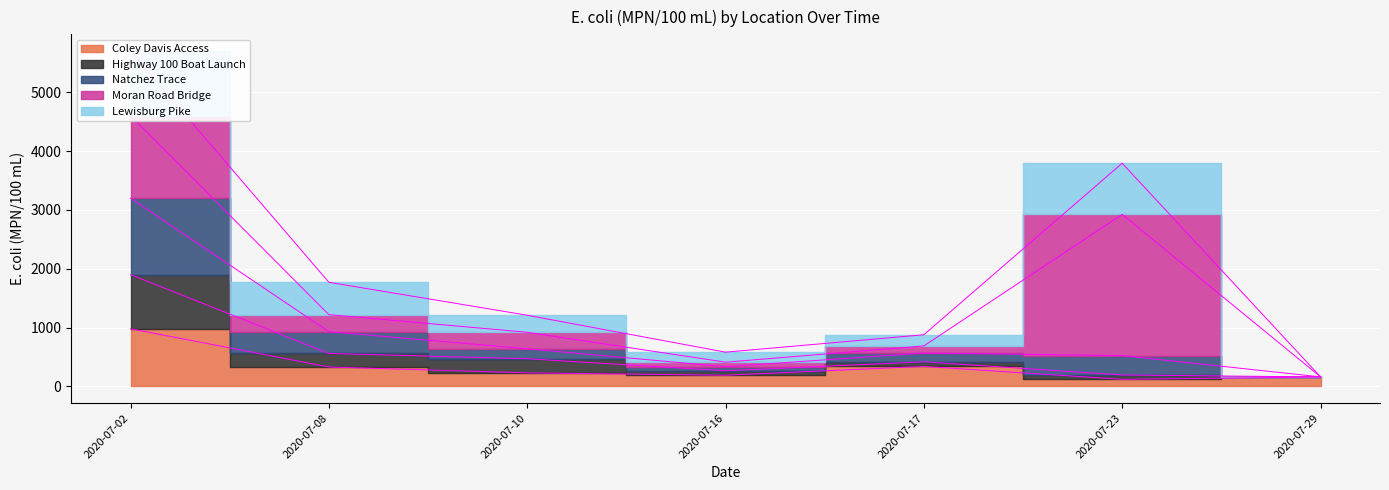

At which category is the sum across all series the highest?

2020-07-02